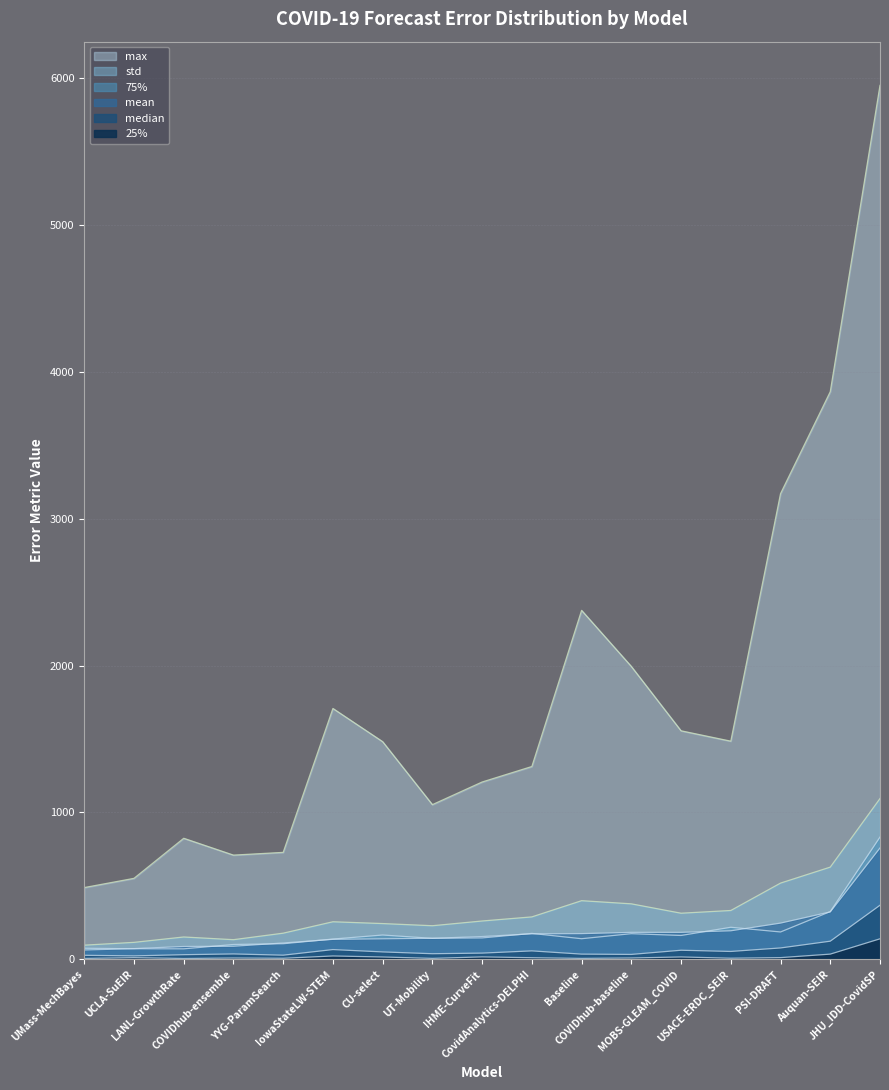

At which category does the chart reach its minimum across all series?

LANL-GrowthRate